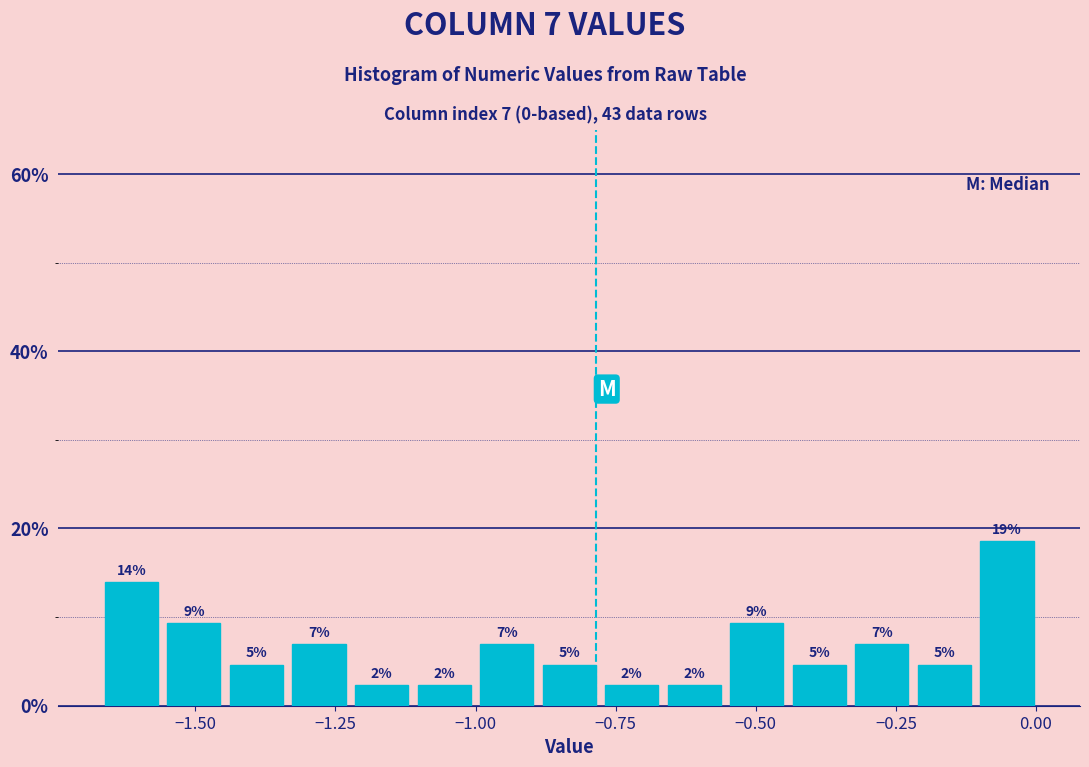

Around what value on the x-axis is the tallest bar? Give the approximate position of its centre, as read against the axis.

-0.05